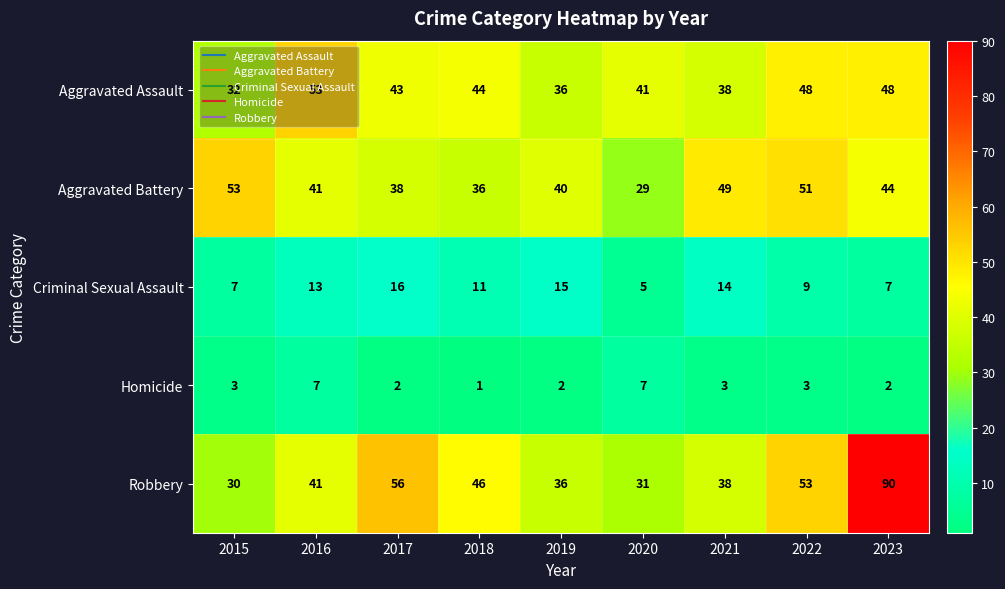

Which series changed the most between 2017 and 2021?

Robbery